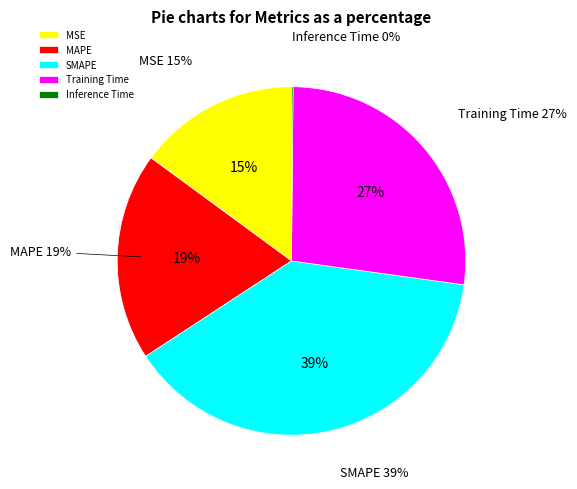

Which category has the smallest portion of the pie?

Inference Time